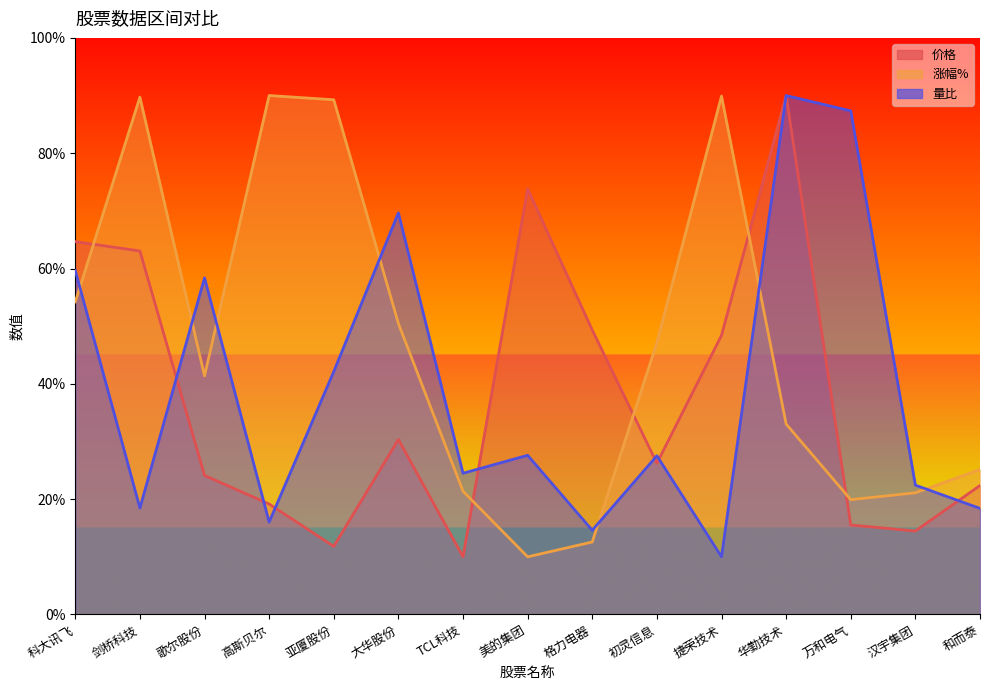

Reading left to right, list all the values displayed in this chart.

价格: 科大讯飞=64.7	剑桥科技=63.0	歌尔股份=24.1	高斯贝尔=19.2	亚厦股份=11.8	大华股份=30.3	TCL科技=10.0	美的集团=73.8	格力电器=49.3	初灵信息=26.2	捷荣技术=48.4	华勤技术=90.0	万和电气=15.5	汉宇集团=14.5	和而泰=22.4
涨幅%: 科大讯飞=54.2	剑桥科技=89.7	歌尔股份=41.4	高斯贝尔=90.0	亚厦股份=89.3	大华股份=50.5	TCL科技=21.4	美的集团=10.0	格力电器=12.6	初灵信息=47.2	捷荣技术=89.9	华勤技术=33.0	万和电气=19.9	汉宇集团=21.1	和而泰=25.1
量比: 科大讯飞=59.7	剑桥科技=18.5	歌尔股份=58.4	高斯贝尔=16.0	亚厦股份=42.1	大华股份=69.7	TCL科技=24.5	美的集团=27.6	格力电器=14.6	初灵信息=27.5	捷荣技术=10.0	华勤技术=90.0	万和电气=87.3	汉宇集团=22.4	和而泰=18.4